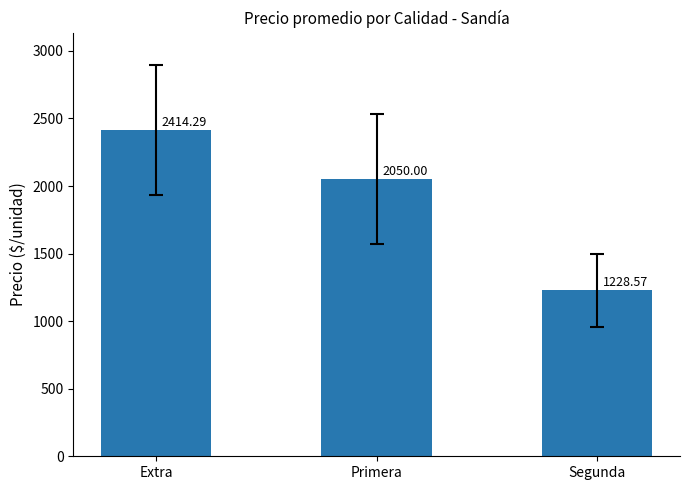

How many data points are less than 2050?

1